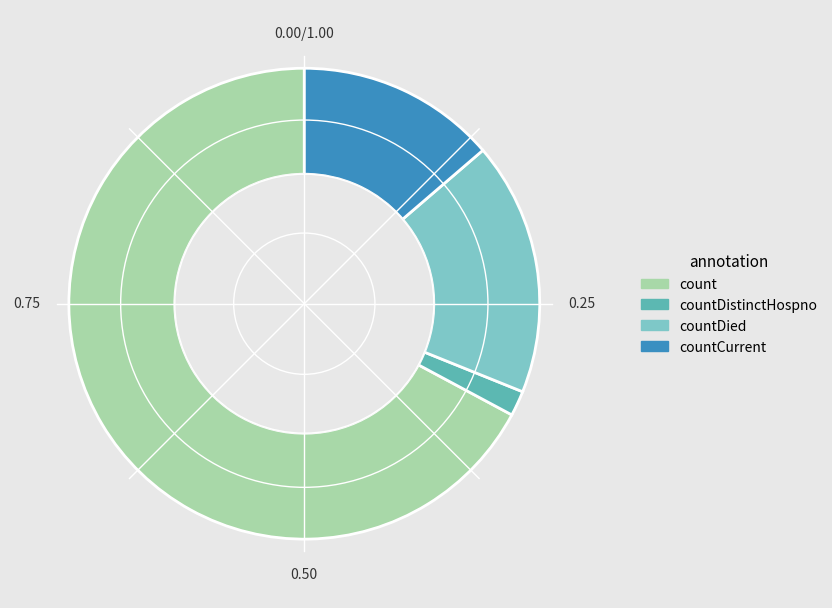

Is there any slice that represents more than half of the pie?

Yes